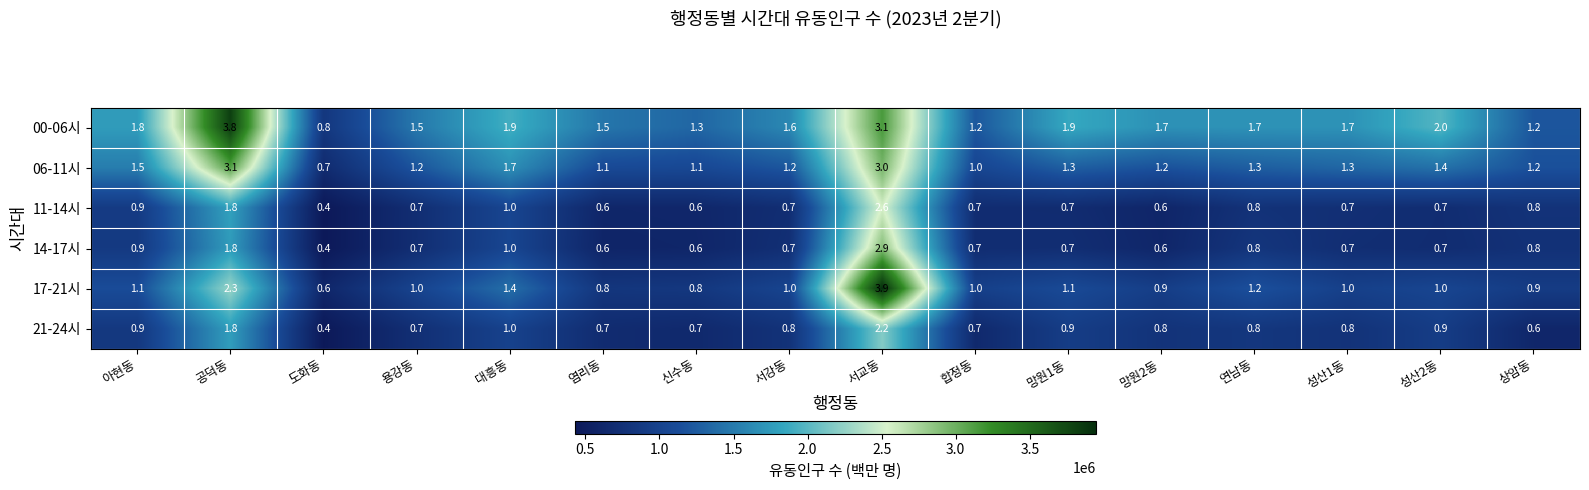

What is the total value across all series at 망원2동?

5.8